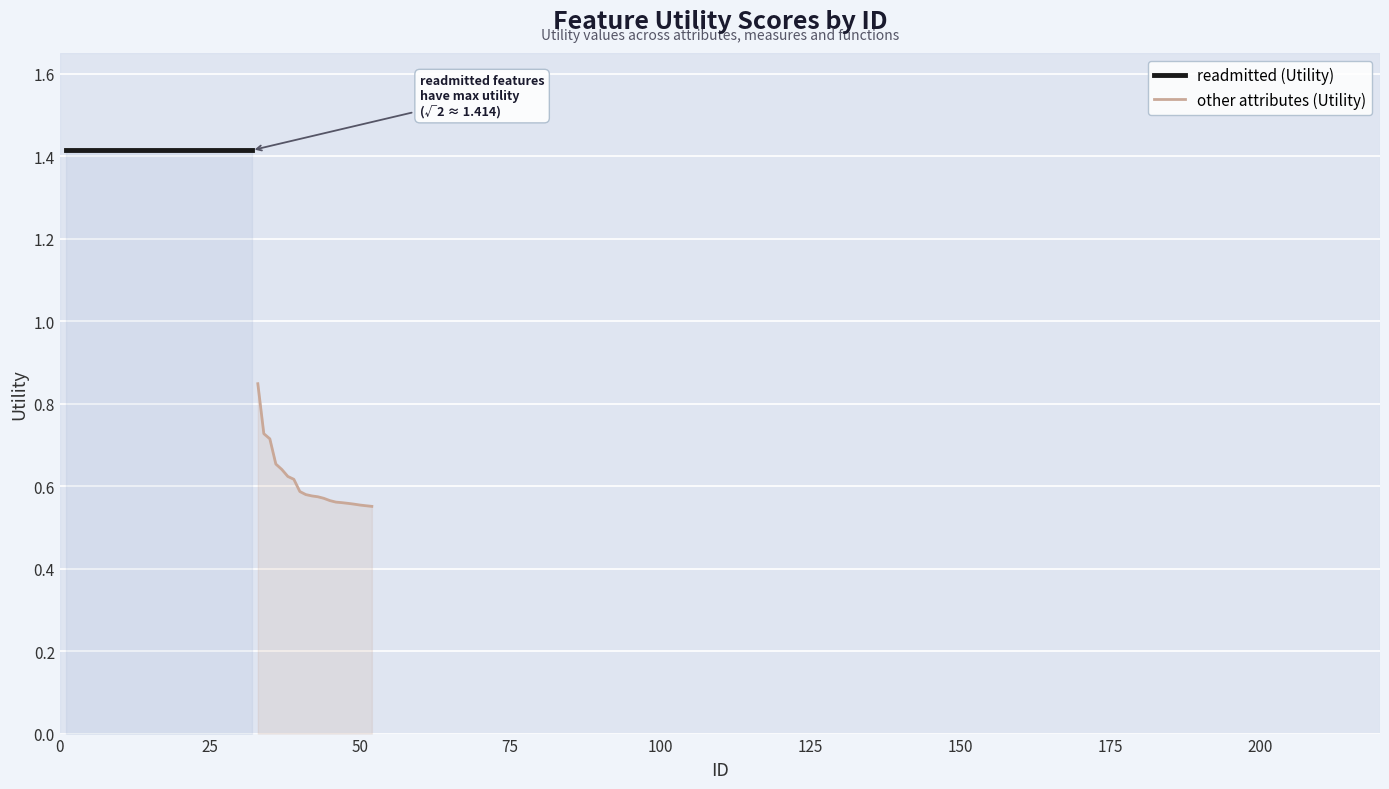

What is the label of the 18th point from the left?

50